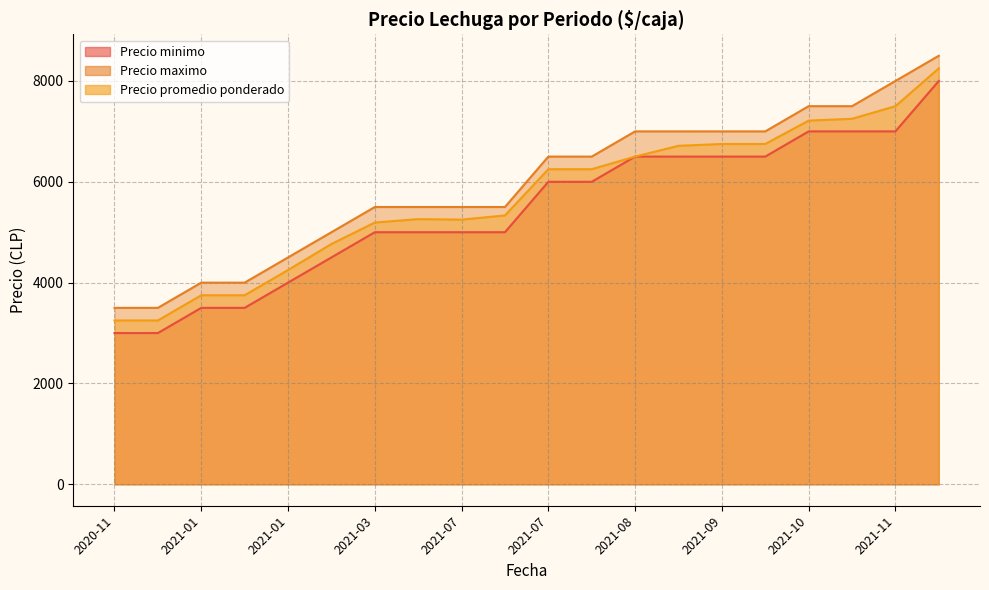

What is the value of the Precio promedio ponderado point at the 14th from the left?

6714